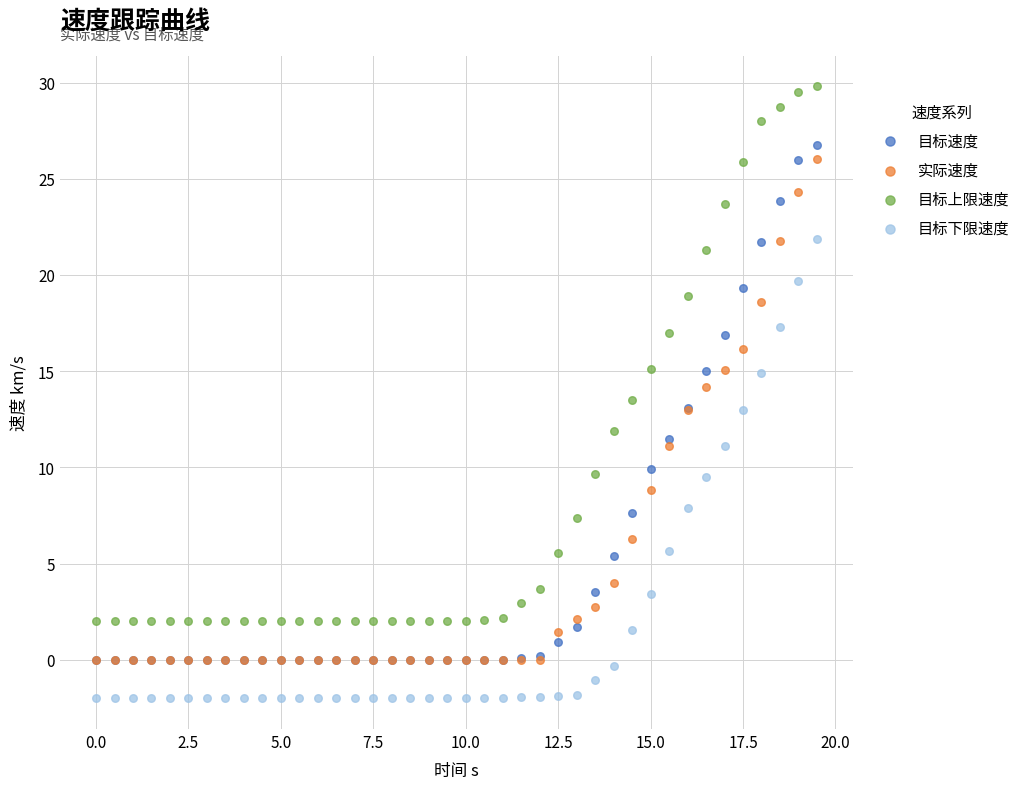

Which series has the largest Y range (max minus min)?

目标上限速度